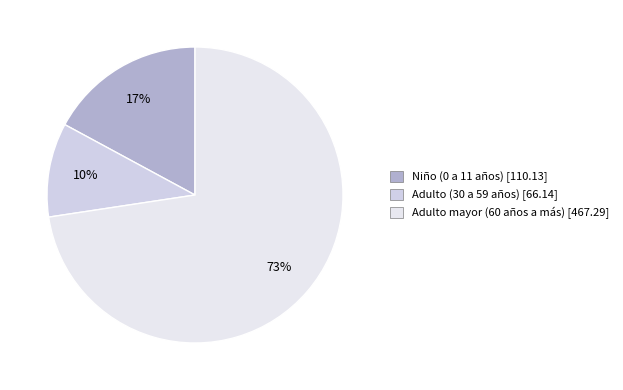

What is the ratio of the value at Niño (0 a 11 años) to the value at Adulto (30 a 59 años)?

1.7